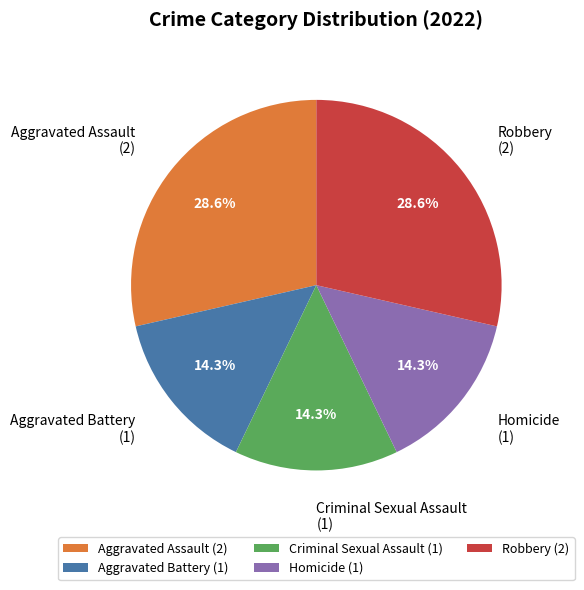

What percentage is NOT represented by Aggravated Assault?

71.4%